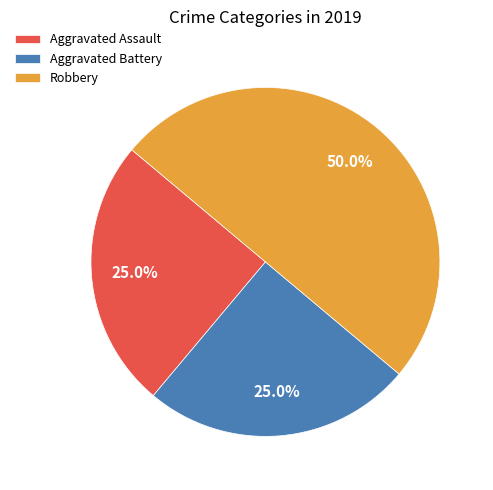

Which has a higher value, Aggravated Assault or Robbery?

Robbery